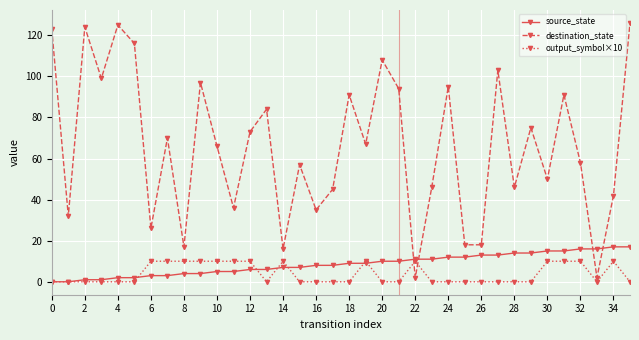

Which series has the largest range (max minus min)?

destination_state